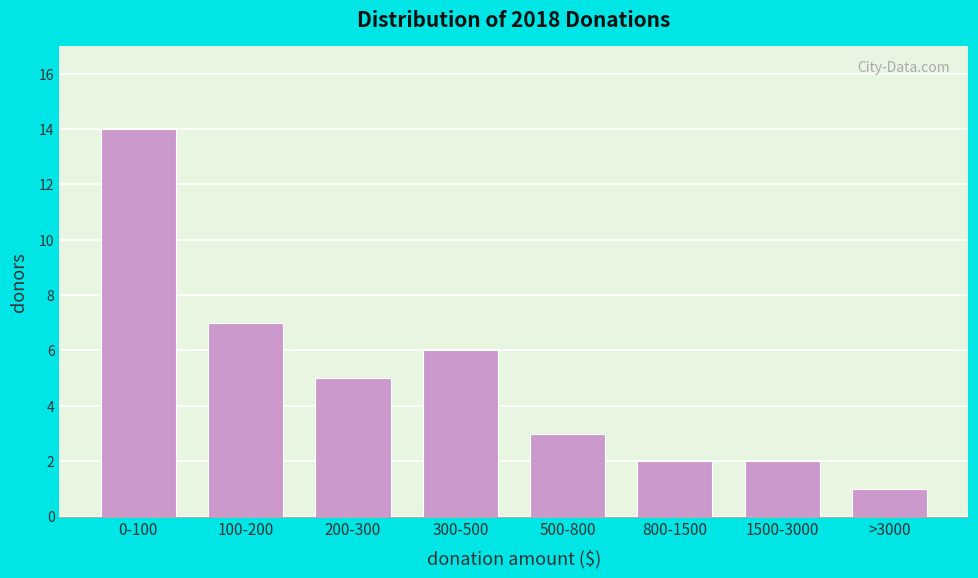

Reading left to right, extract all data points from this chart.

0-100=14	100-200=7	200-300=5	300-500=6	500-800=3	800-1500=2	1500-3000=2	>3000=1